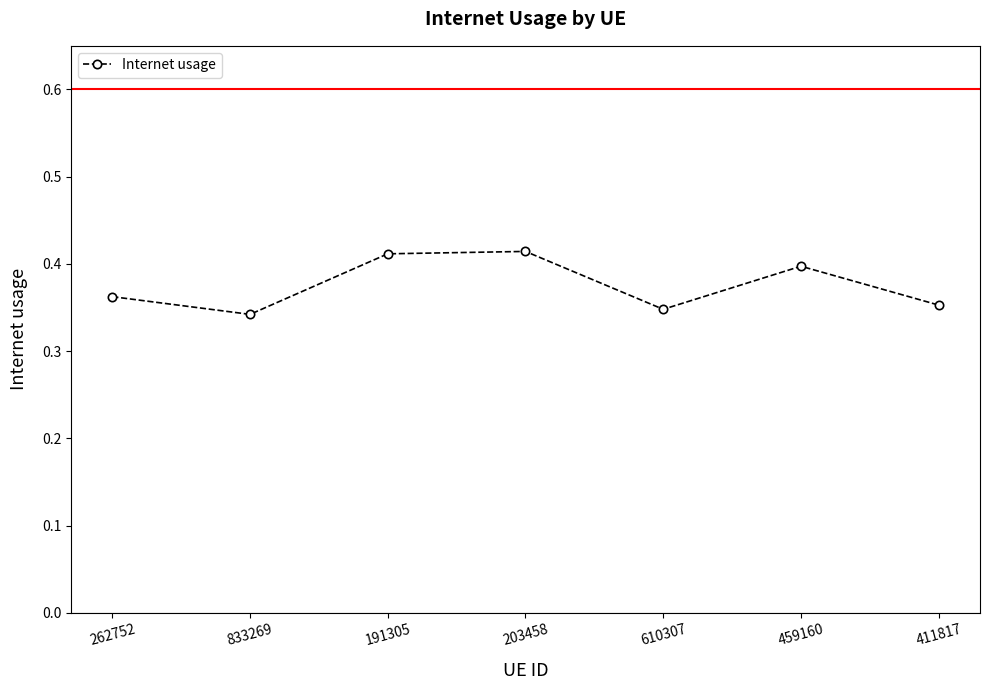

Which has a higher value, 459160 or 262752?

459160